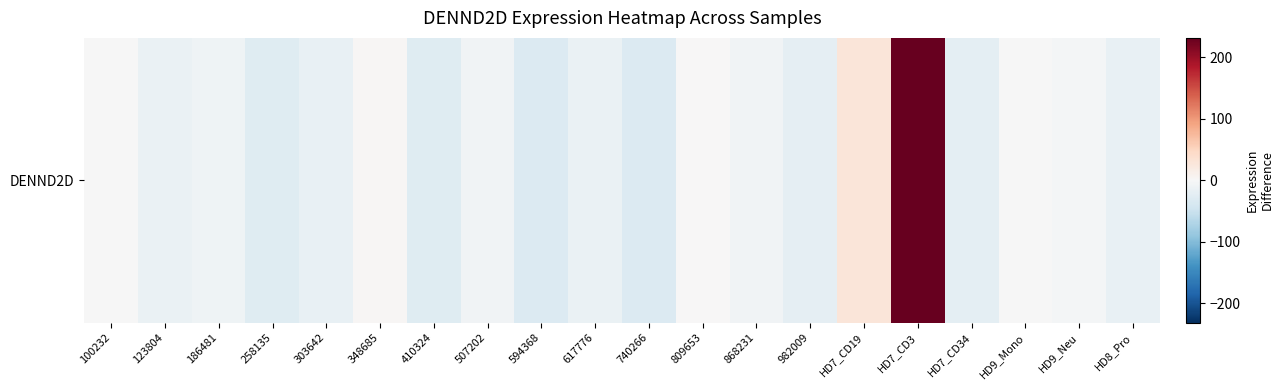

Between HD9_Mono and 100232, which is larger?

100232